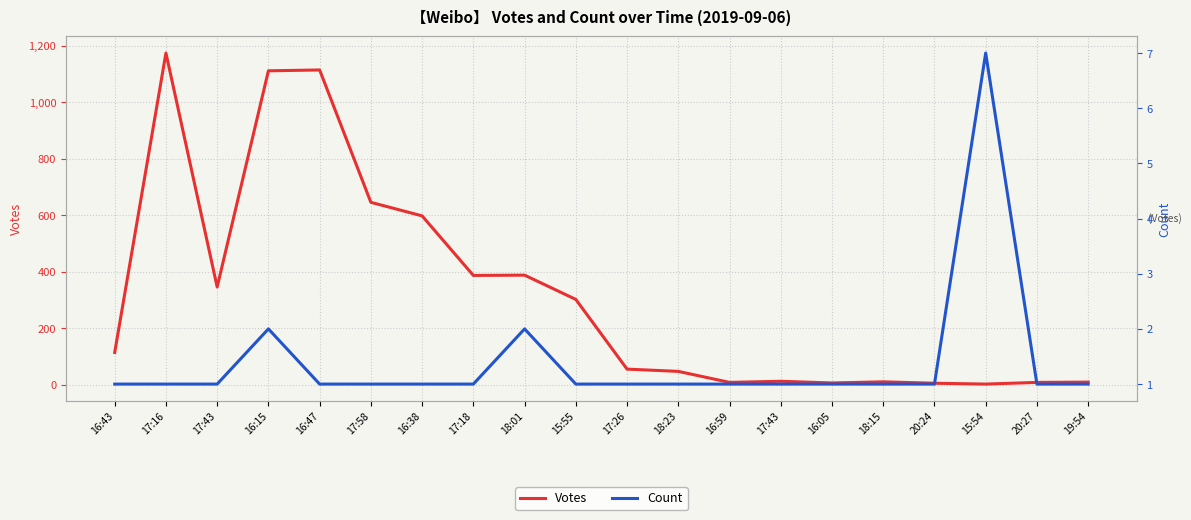

How many interior local valleys does the Votes series have?

5